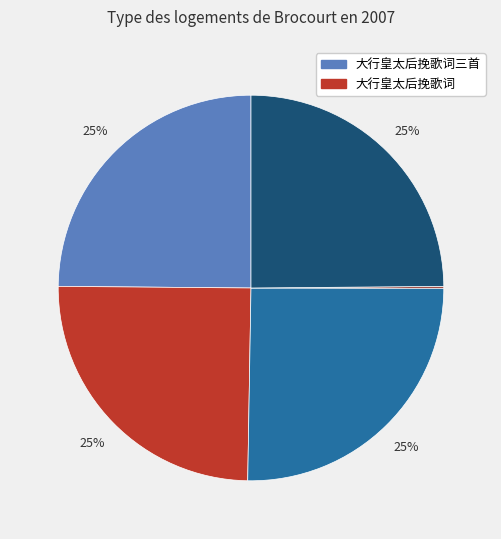

To the nearest percent, what is the difference between the largest and smallest slice percentages?

25%